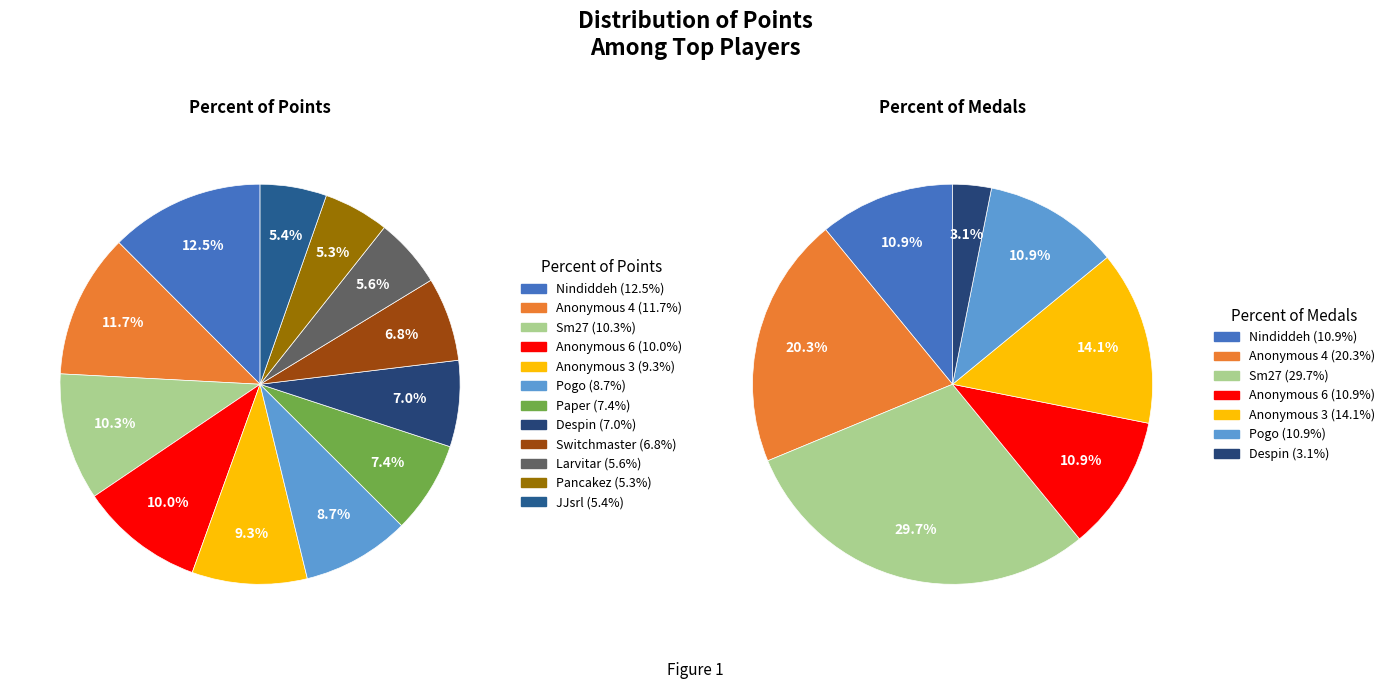

What percentage do Pogo and Nindiddeh together represent?

21.2%